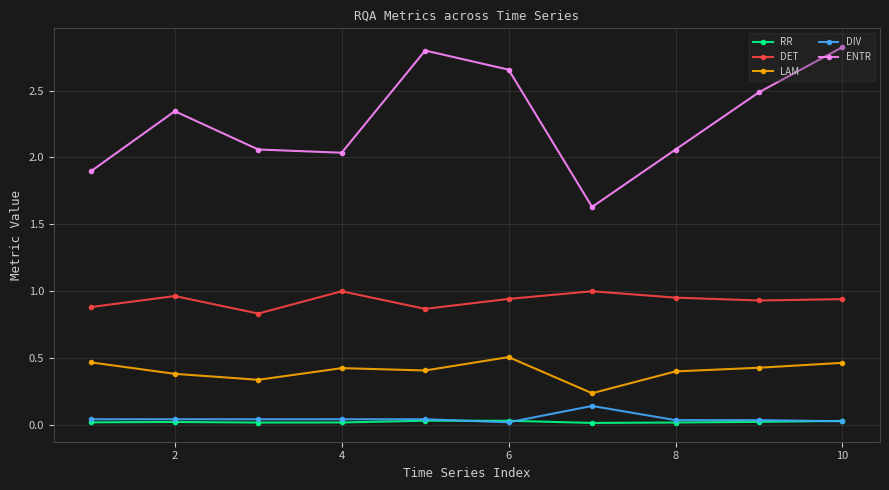

What are all the series names shown in the legend?

RR, DET, LAM, DIV, ENTR